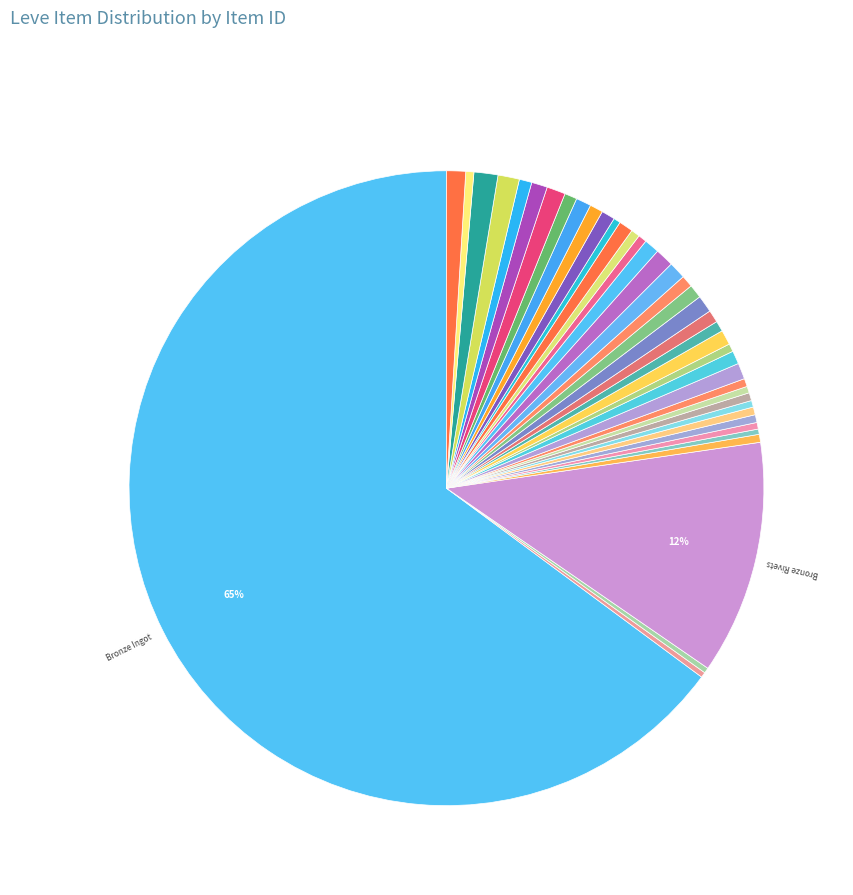

Rank the categories by value from highest to lowest.

Bronze Ingot, Bronze Rivets, Bull Hoplon, Decorated Buckler, White Skillet, Conical Alembic, Initiate's Alembic, Iron Cuirass, Iron Gauntlets, Iron Skillet, Heavy Iron Armor, Iron Lantern Shield, Heavy Iron Flanchard, Brass Alembic, Iron Vambraces, Initiate's Skillet, Iron Alembic, Bronze Sabatons, Steel Ingot, Steel Chainmail, Steel Sallet, Decorated Bronze Barbut, Iron Hoplon, Bronze Gauntlets, Iron Frypan, Ironclad Bronze Buckler, Steel-plated Jackboots, Bronze Celata, Bronze Hoplon, Bronze Scutum, Amateur's Skillet, Bronze Barbut, Bronze Sallet, Iron Celata, Bronze Haubergeon, Bronze Sollerets, Bronze Chain Coif, Bronze Plate, Bronze Skillet, Bronze Alembic